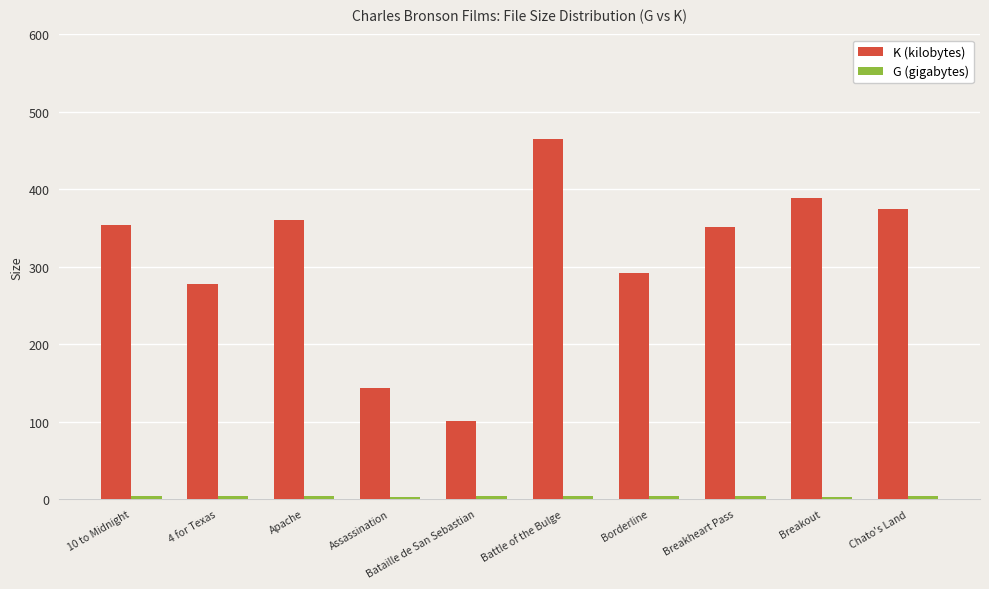

Which category has the lowest value in the K (kilobytes) series?

Bataille de San Sebastian